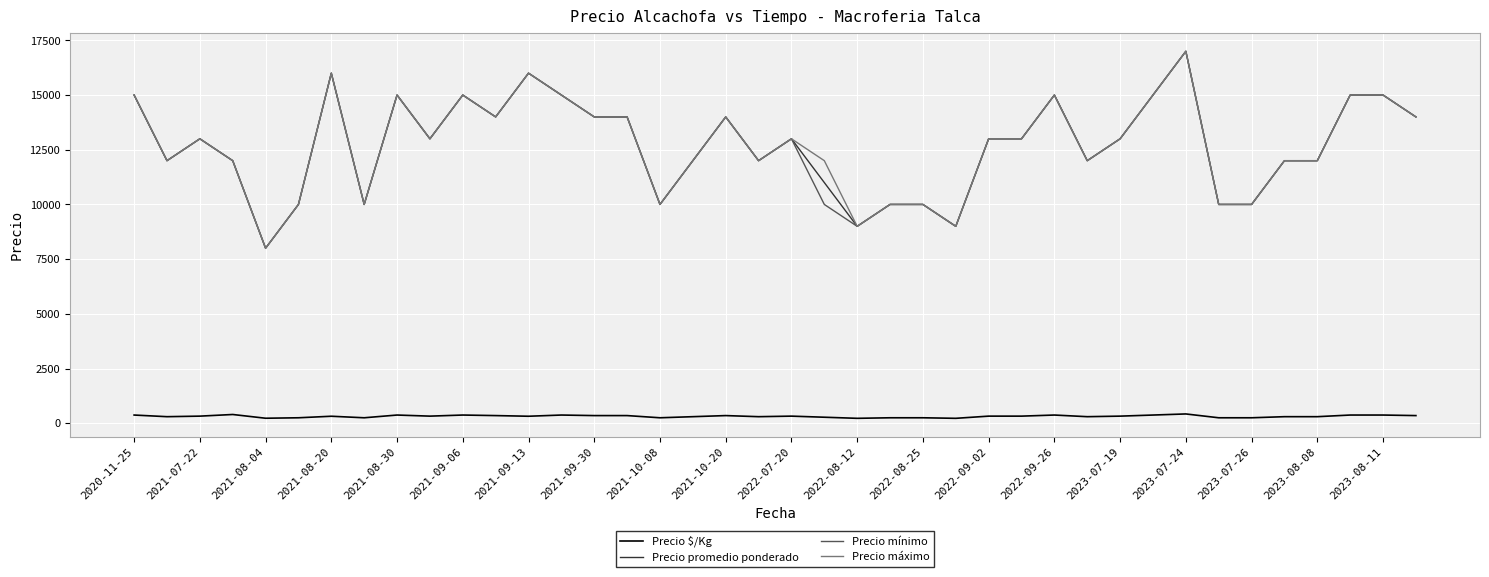

What is the lowest value of the Precio mínimo series?

8000